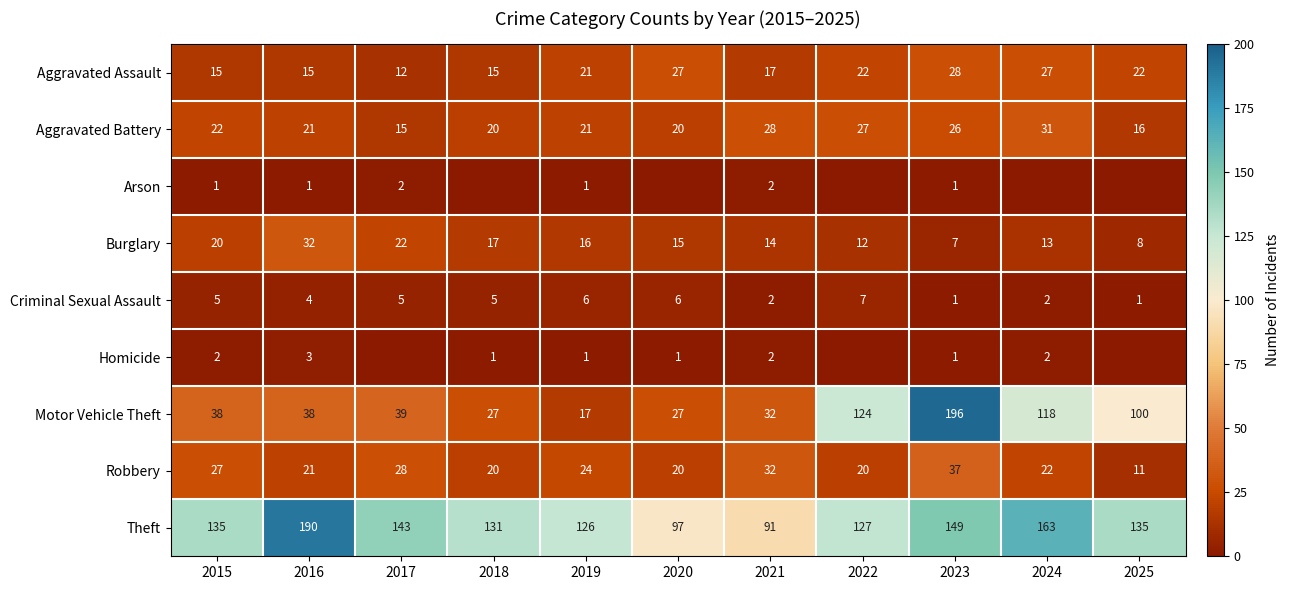

Which category has the lowest value across all series?

2018